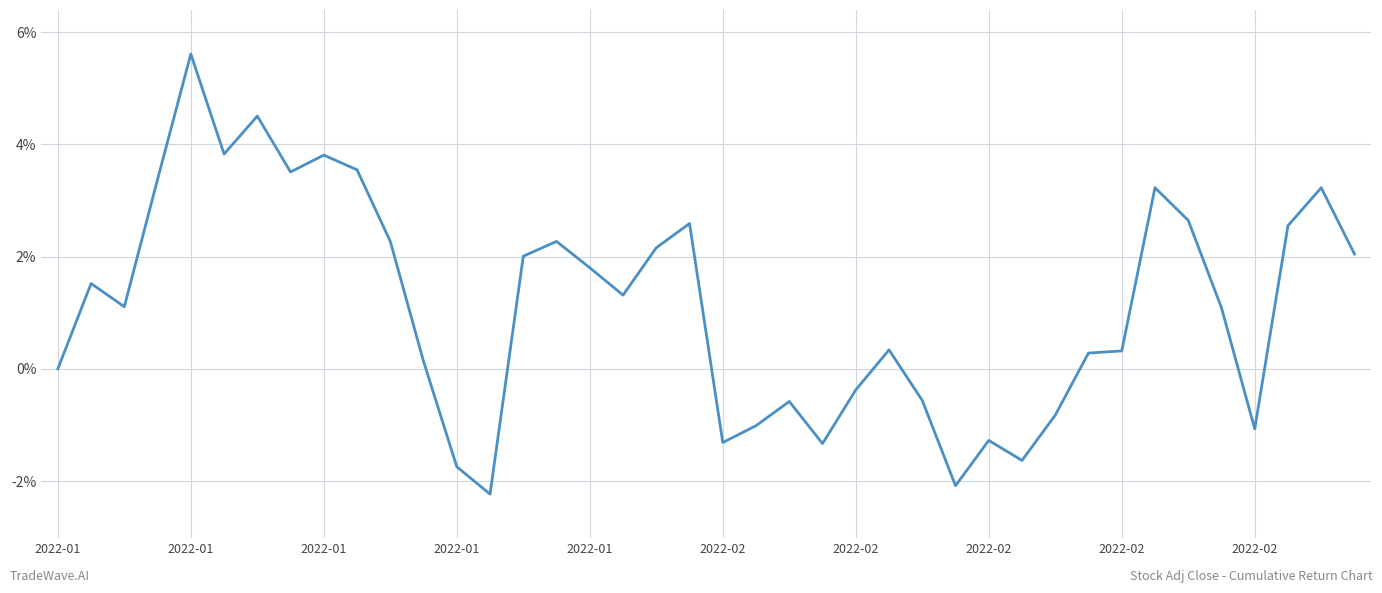

Does the chart display data point markers on the line(s)?

No